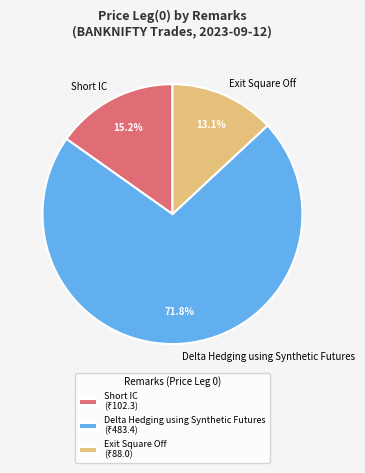

Rank the categories by value from lowest to highest.

Exit Square Off, Short IC, Delta Hedging using Synthetic Futures